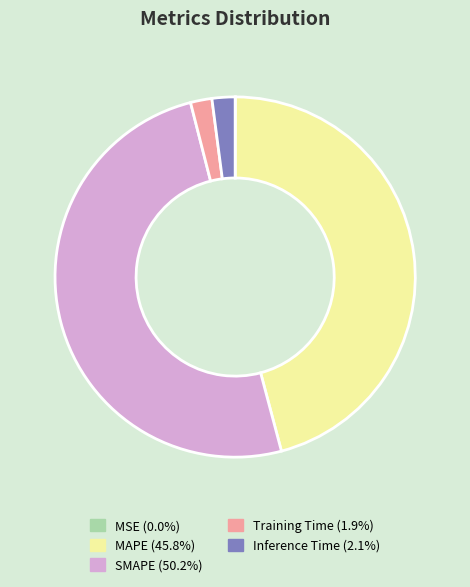

Combined, do Inference Time and MAPE account for over 50%?

No